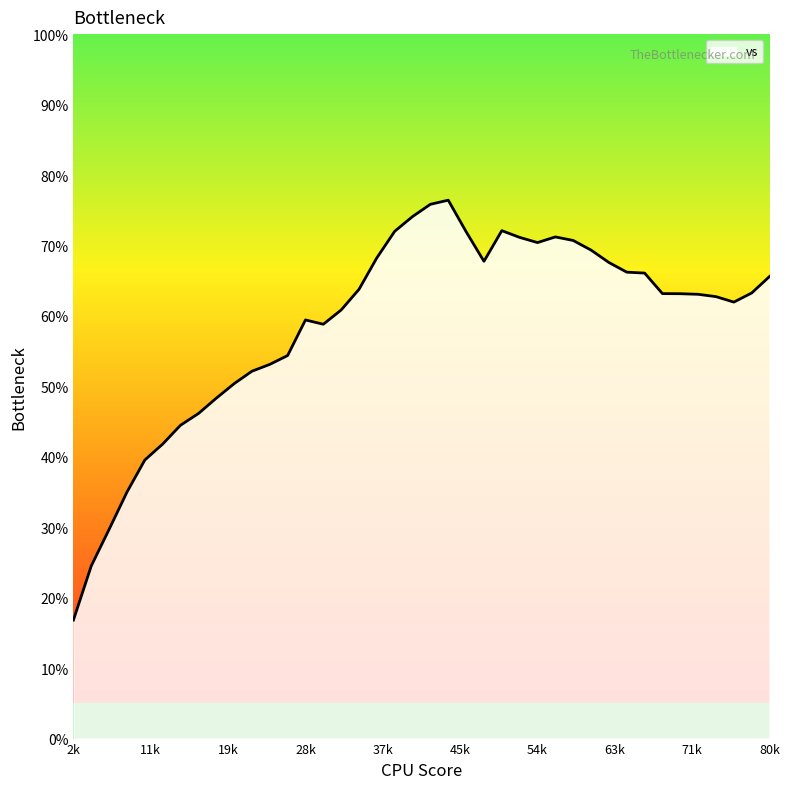

What is the smallest value displayed?

16.8